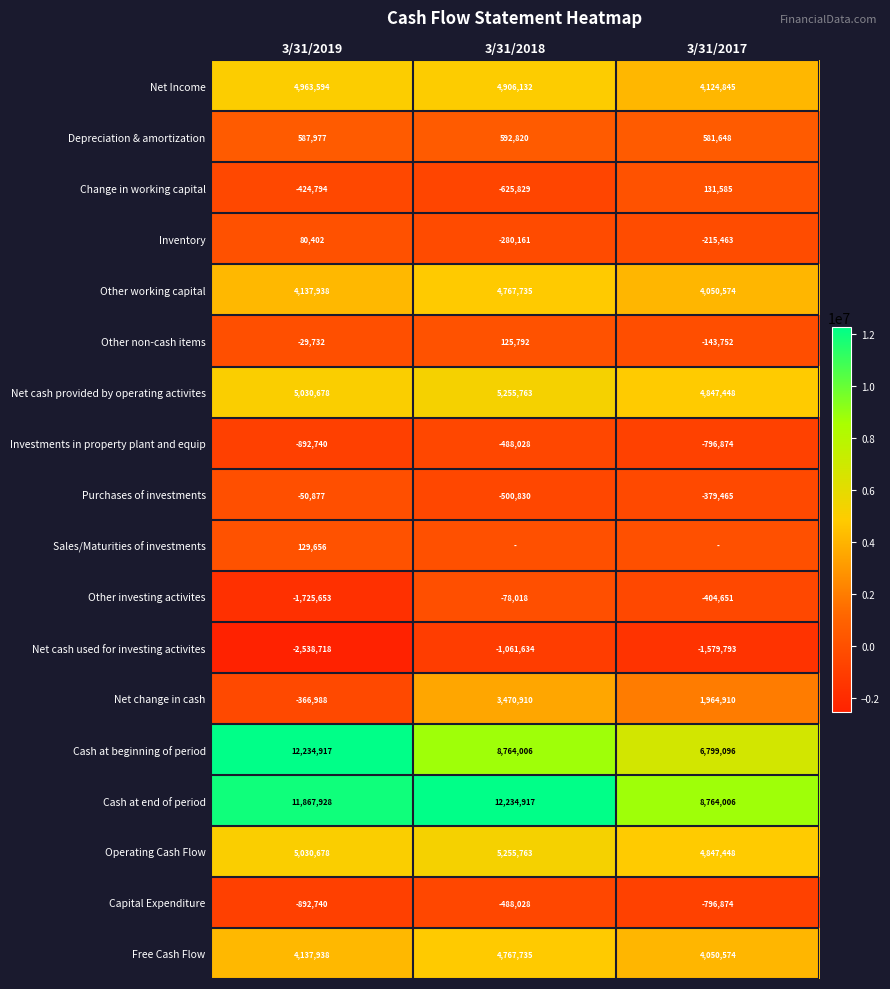

What is the difference between the highest and lowest values at 3/31/2019?

14773635